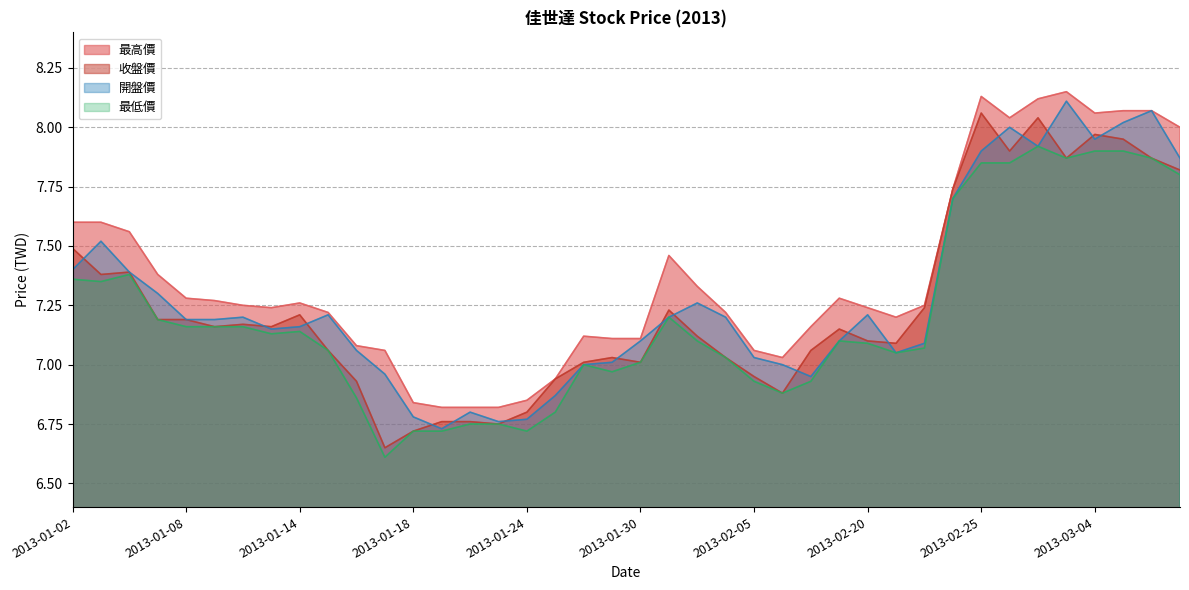

At which category is the sum across all series the highest?

2013-02-27